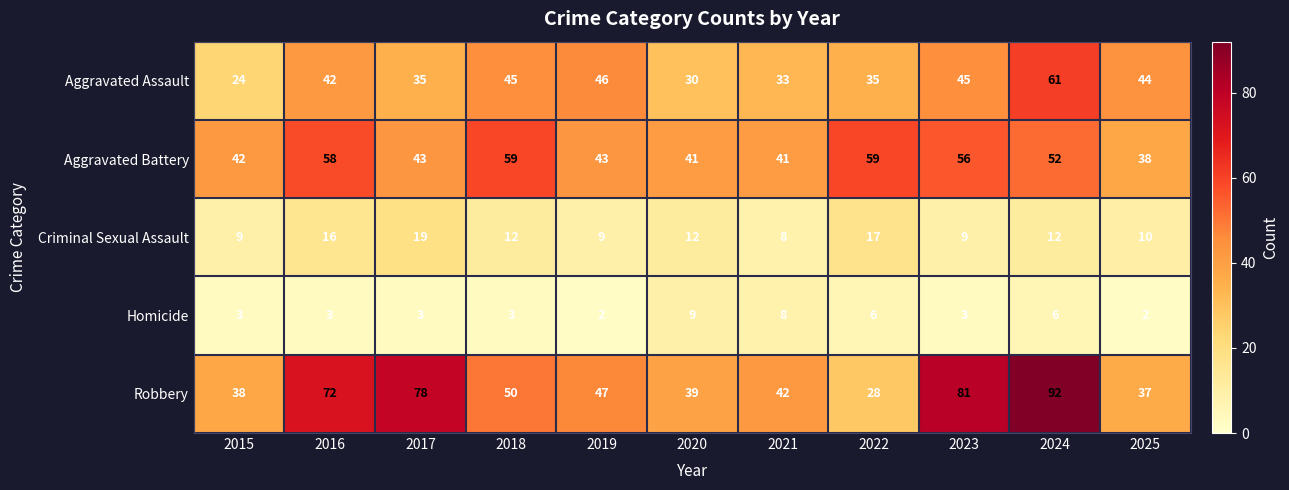

Which series changed the most between 2020 and 2024?

Robbery